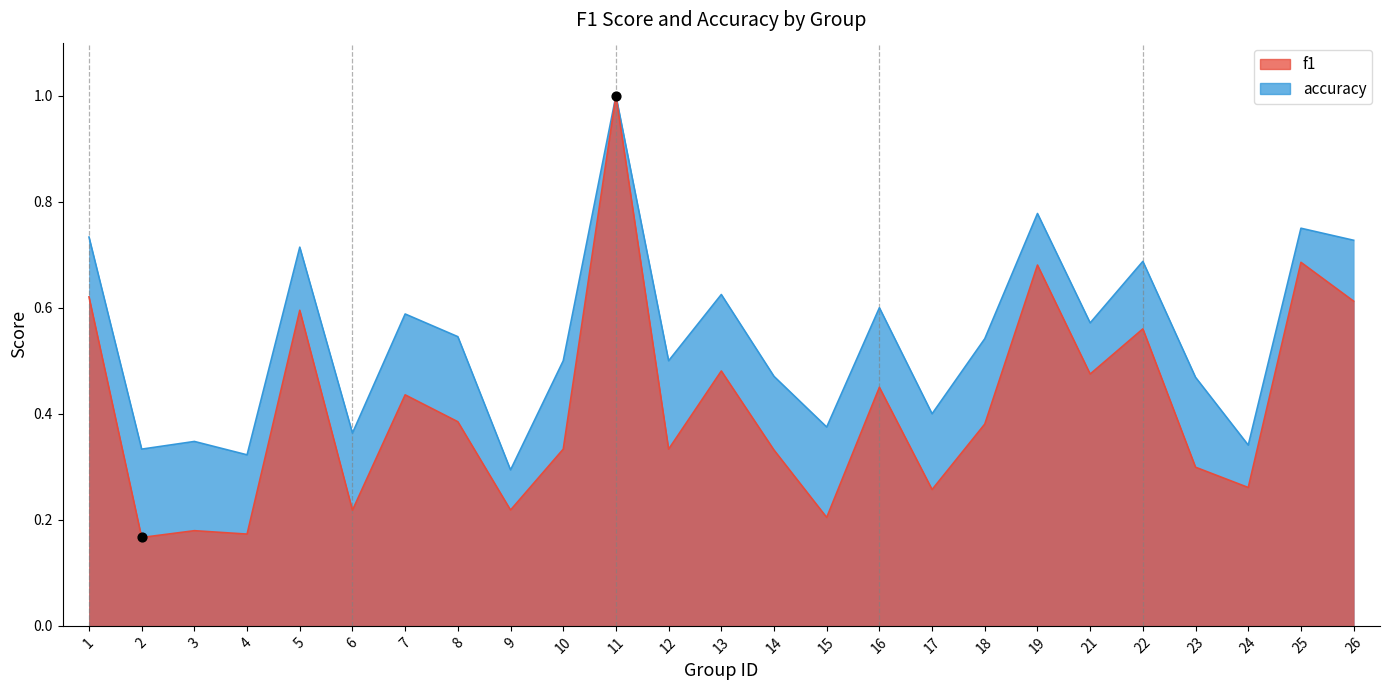

Is the value of f1 at 11 greater than the value of accuracy at 4?

Yes